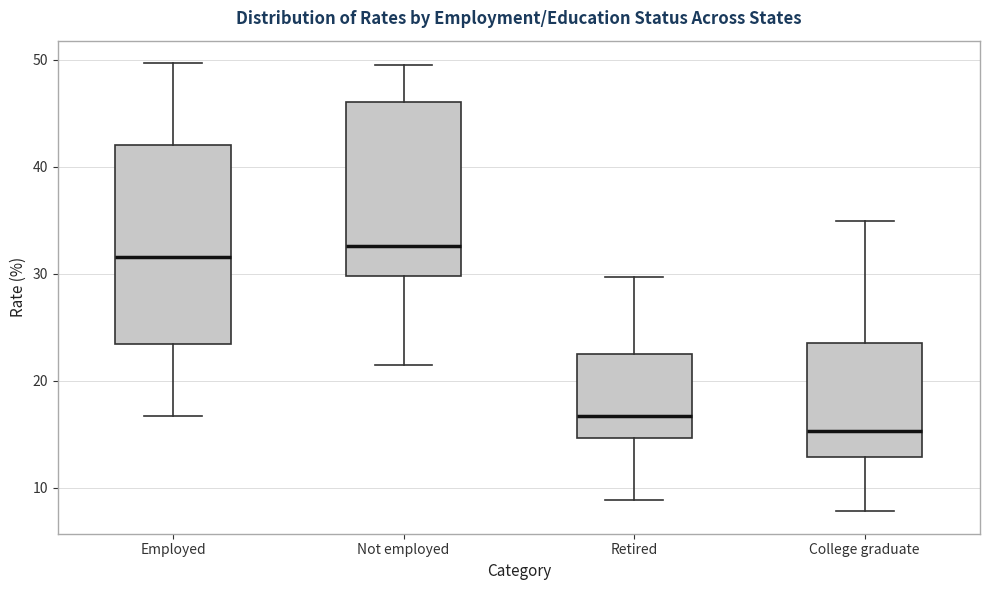

Which box is the tallest, from its lower edge to its upper edge?

Employed